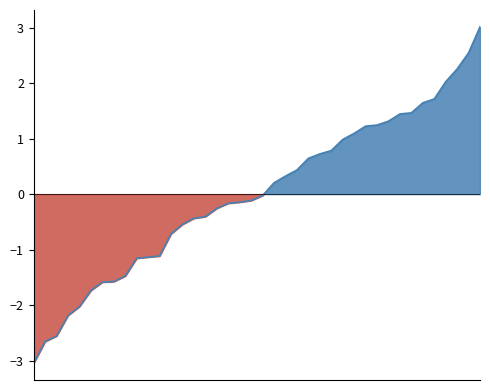

What is the difference between the second highest and second lowest values?

5.2